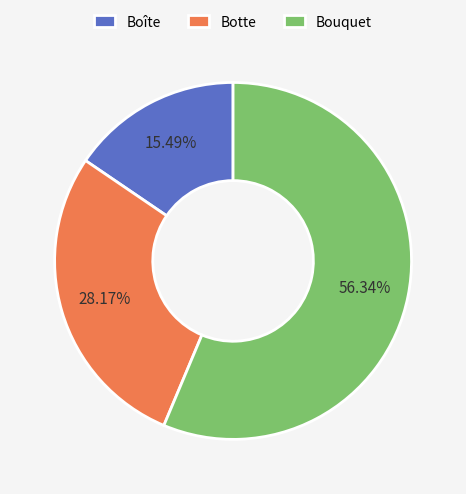

How many segments does this pie chart have?

3